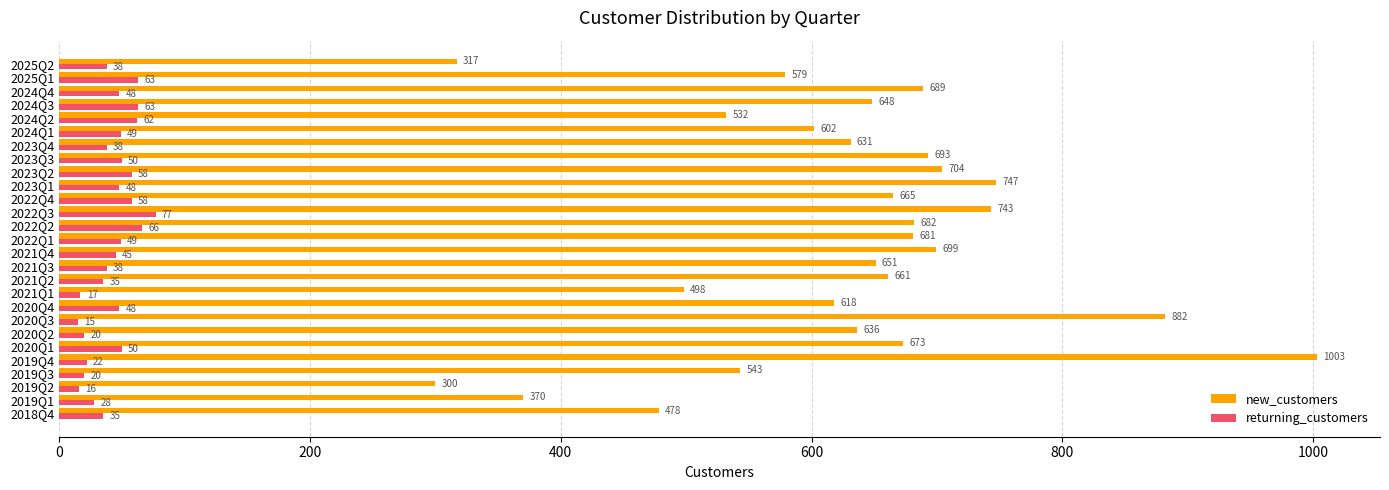

What is the spread (max minus min) of values at 2022Q1?

632